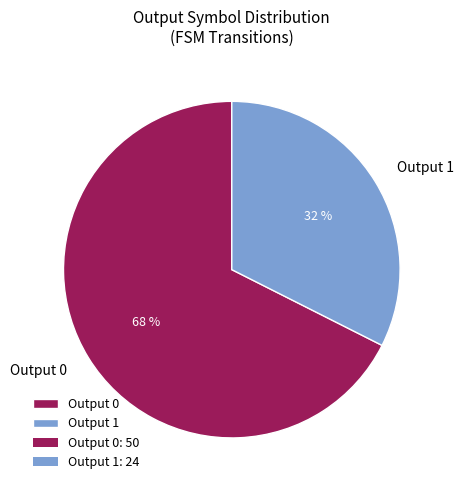

Approximately how many times larger is the value at Output 0 compared to Output 1?

2.1